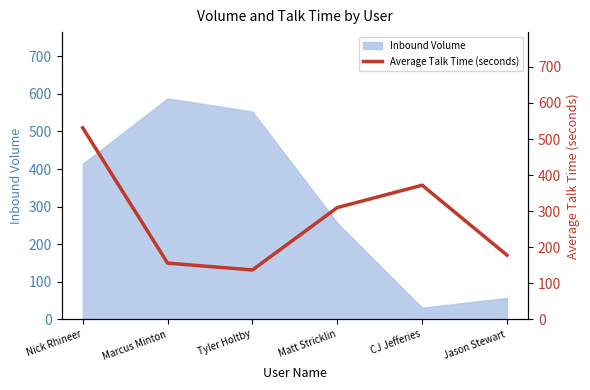

Count the number of values greater than 310.

2